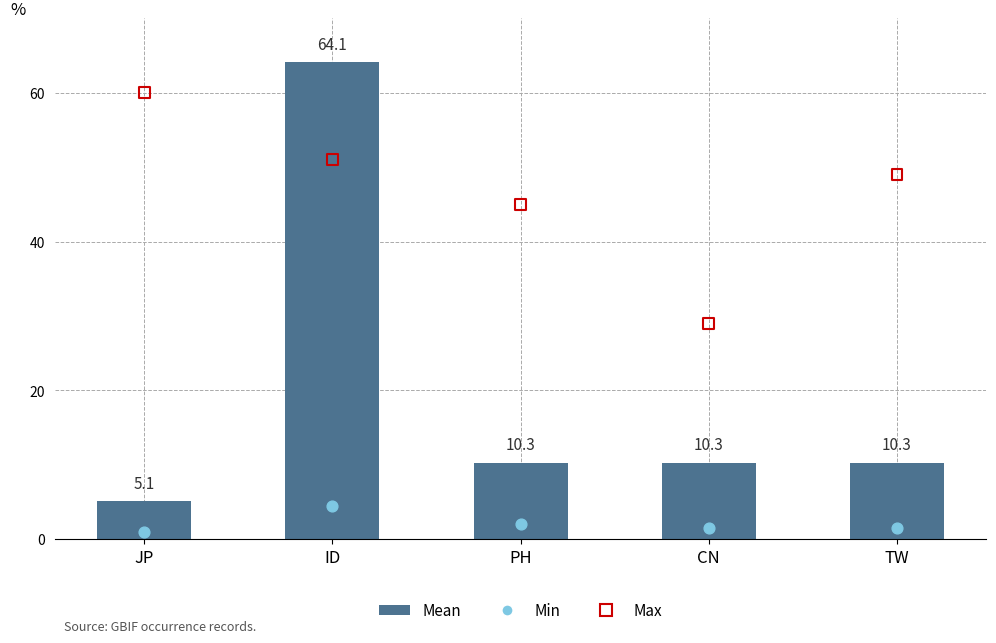

At how many categories does at least one series exceed 43?

4